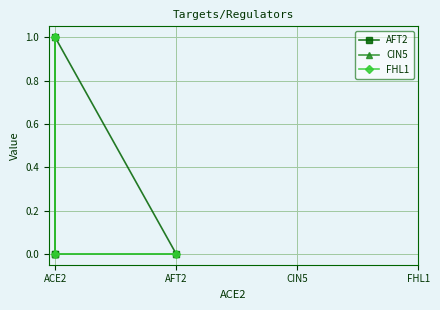

The value of AFT2 at ACE2 is 1. True or false?

False